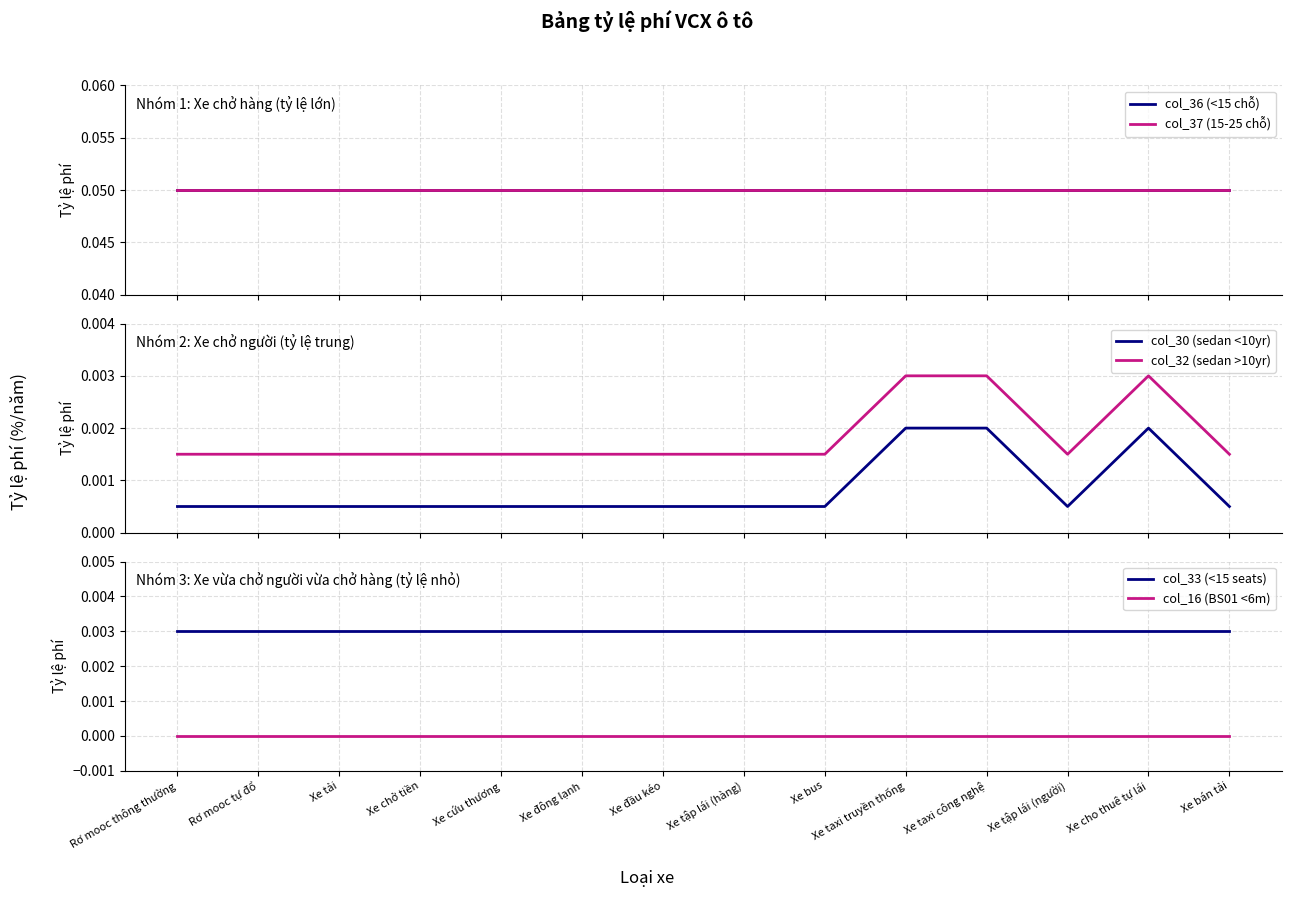

Reading left to right, transcribe all the data shown in this chart.

col_36 (<15 chỗ): Rơ mooc thông thường=0.1	Rơ mooc tự đổ=0.1	Xe tải=0.1	Xe chở tiền=0.1	Xe cứu thương=0.1	Xe đông lạnh=0.1	Xe đầu kéo=0.1	Xe tập lái (hàng)=0.1	Xe bus=0.1	Xe taxi truyền thống=0.1	Xe taxi công nghệ=0.1	Xe tập lái (người)=0.1	Xe cho thuê tự lái=0.1	Xe bán tải=0.1
col_37 (15-25 chỗ): Rơ mooc thông thường=0.1	Rơ mooc tự đổ=0.1	Xe tải=0.1	Xe chở tiền=0.1	Xe cứu thương=0.1	Xe đông lạnh=0.1	Xe đầu kéo=0.1	Xe tập lái (hàng)=0.1	Xe bus=0.1	Xe taxi truyền thống=0.1	Xe taxi công nghệ=0.1	Xe tập lái (người)=0.1	Xe cho thuê tự lái=0.1	Xe bán tải=0.1
col_30 (sedan <10yr): Rơ mooc thông thường=0.0	Rơ mooc tự đổ=0.0	Xe tải=0.0	Xe chở tiền=0.0	Xe cứu thương=0.0	Xe đông lạnh=0.0	Xe đầu kéo=0.0	Xe tập lái (hàng)=0.0	Xe bus=0.0	Xe taxi truyền thống=0.0	Xe taxi công nghệ=0.0	Xe tập lái (người)=0.0	Xe cho thuê tự lái=0.0	Xe bán tải=0.0
col_32 (sedan >10yr): Rơ mooc thông thường=0.0	Rơ mooc tự đổ=0.0	Xe tải=0.0	Xe chở tiền=0.0	Xe cứu thương=0.0	Xe đông lạnh=0.0	Xe đầu kéo=0.0	Xe tập lái (hàng)=0.0	Xe bus=0.0	Xe taxi truyền thống=0.0	Xe taxi công nghệ=0.0	Xe tập lái (người)=0.0	Xe cho thuê tự lái=0.0	Xe bán tải=0.0
col_33 (<15 seats): Rơ mooc thông thường=0.0	Rơ mooc tự đổ=0.0	Xe tải=0.0	Xe chở tiền=0.0	Xe cứu thương=0.0	Xe đông lạnh=0.0	Xe đầu kéo=0.0	Xe tập lái (hàng)=0.0	Xe bus=0.0	Xe taxi truyền thống=0.0	Xe taxi công nghệ=0.0	Xe tập lái (người)=0.0	Xe cho thuê tự lái=0.0	Xe bán tải=0.0
col_16 (BS01 <6m): Rơ mooc thông thường=0.0	Rơ mooc tự đổ=0.0	Xe tải=0.0	Xe chở tiền=0.0	Xe cứu thương=0.0	Xe đông lạnh=0.0	Xe đầu kéo=0.0	Xe tập lái (hàng)=0.0	Xe bus=0.0	Xe taxi truyền thống=0.0	Xe taxi công nghệ=0.0	Xe tập lái (người)=0.0	Xe cho thuê tự lái=0.0	Xe bán tải=0.0